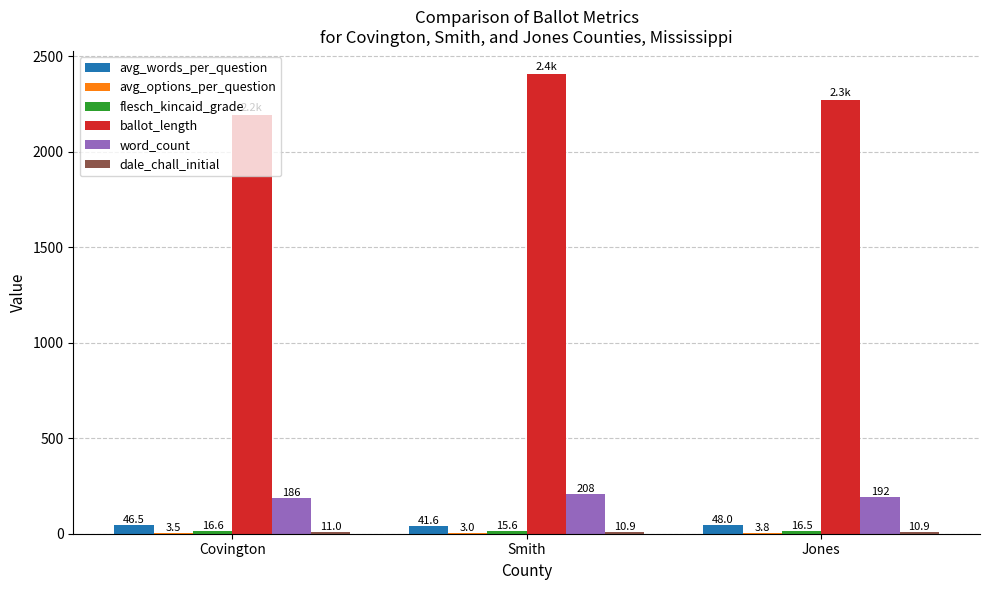

True or false: word_count has a value of 329.9 at Covington.

False